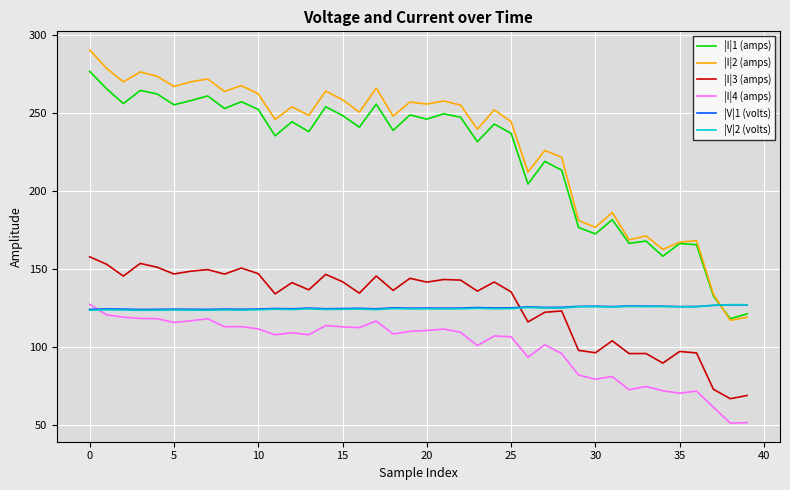

Which series has the largest range (max minus min)?

|I|2 (amps)